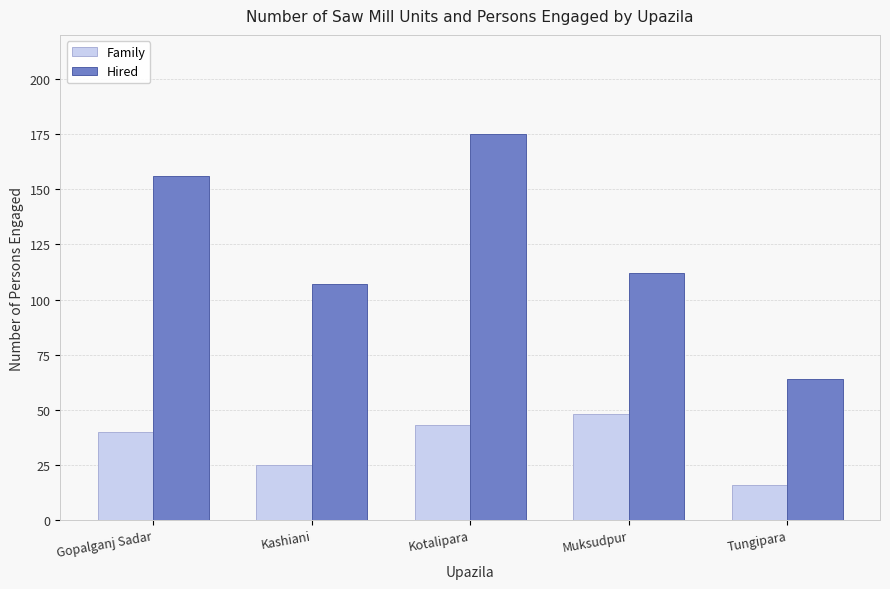

Reading left to right, what are all the values shown in this chart?

Family: Gopalganj Sadar=40	Kashiani=25	Kotalipara=43	Muksudpur=48	Tungipara=16
Hired: Gopalganj Sadar=156	Kashiani=107	Kotalipara=175	Muksudpur=112	Tungipara=64